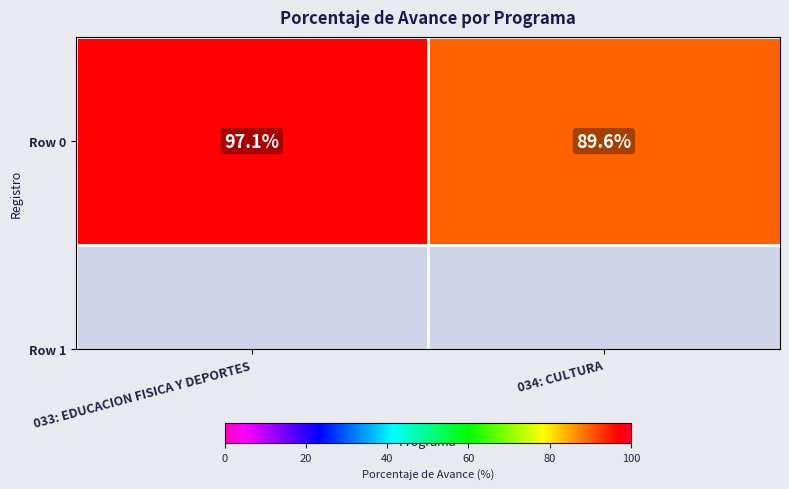

What is the average value?

93.3